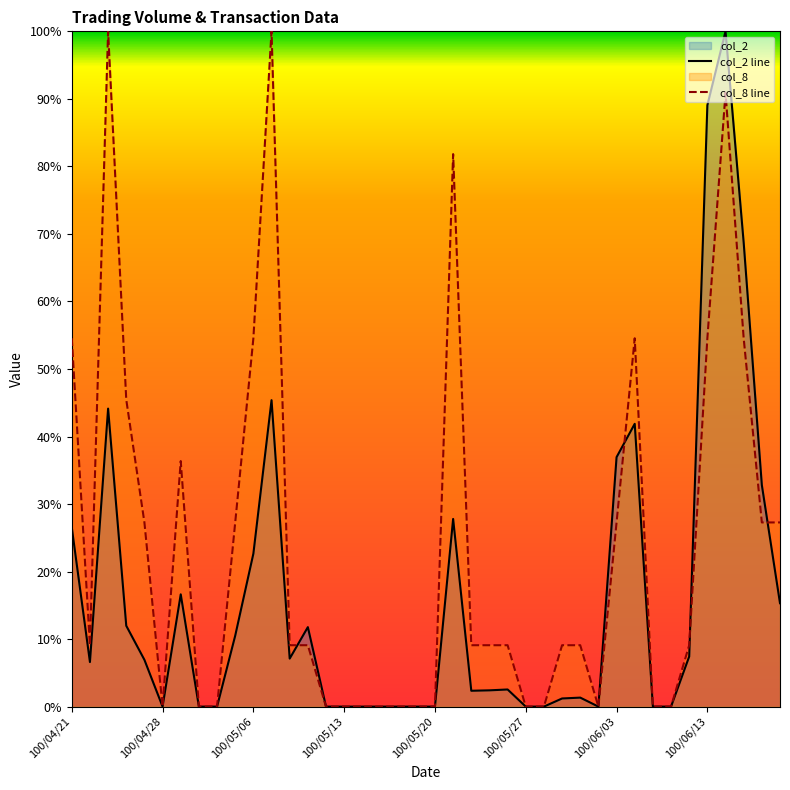

How many values in the col_2 line series exceed 0?

25